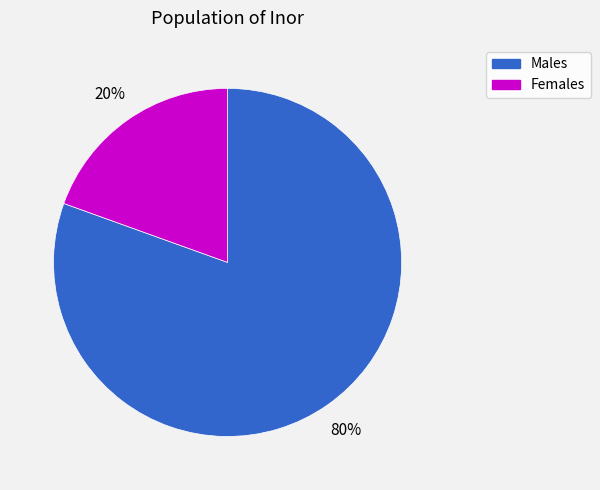

To the nearest percent, what is the average slice percentage?

50%